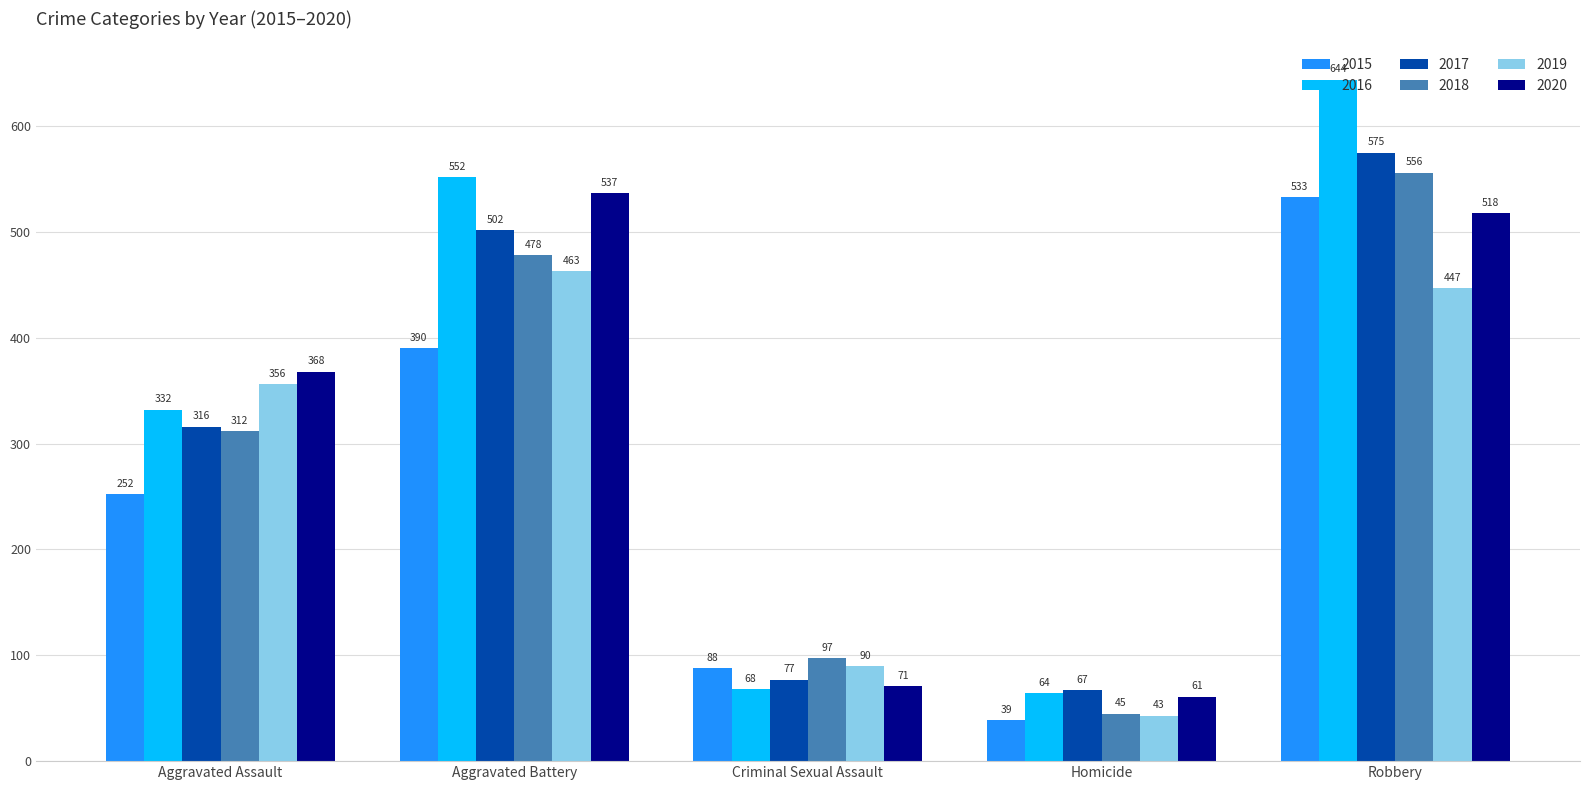

What is the maximum value for 2017?

575